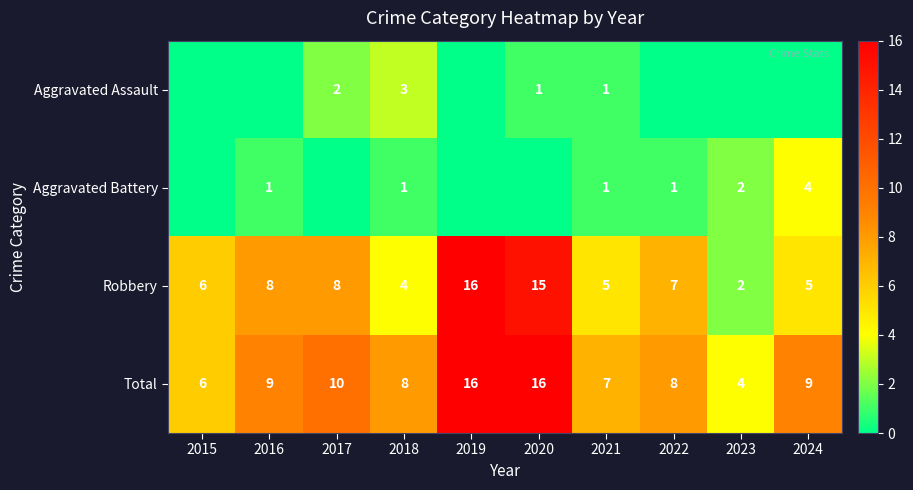

At how many categories does at least one series exceed 2?

10